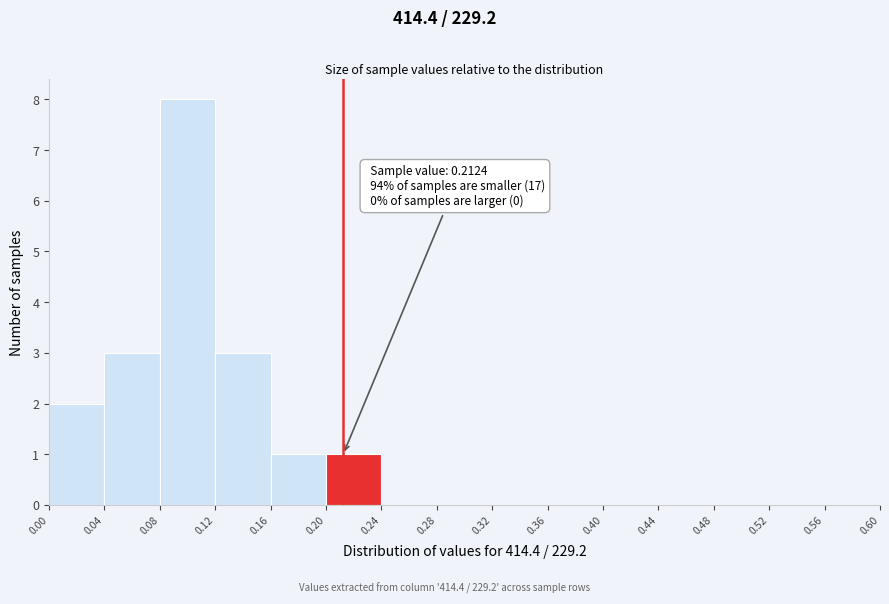

Over which range of the x-axis is the bar tallest?

0.08 to 0.12